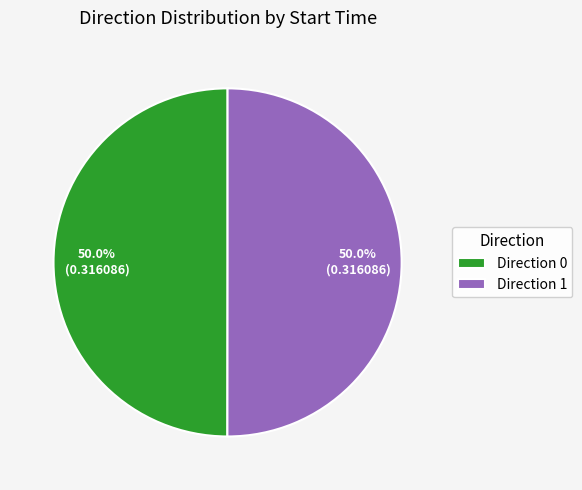

Count the number of slices in the pie.

2